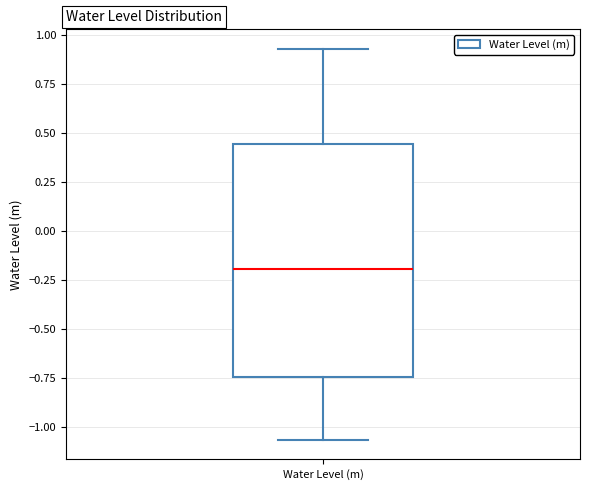

Transcribe this box plot: give where the median line is, the range the box spans, and where the two whiskers end, as read against the y-axis. The values are not printed on the chart, so give them approximately, as read against the axis.

median -0.20, box -0.75 to 0.45, whiskers -1.05 to 0.95